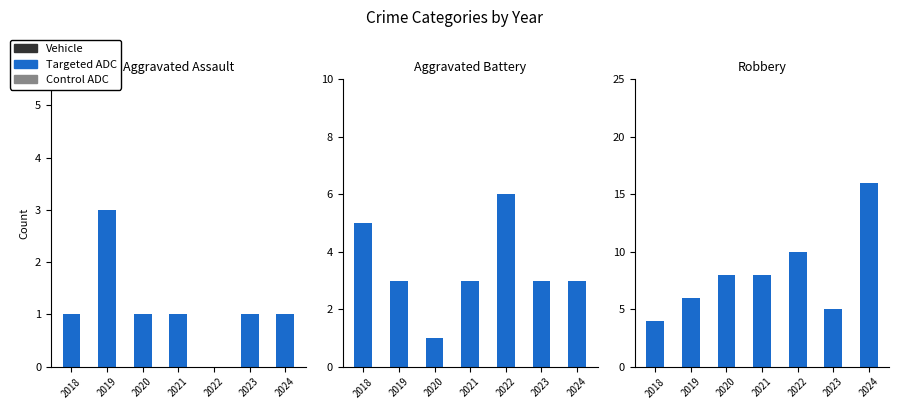

What is the difference between the highest and lowest values at 2024?

15